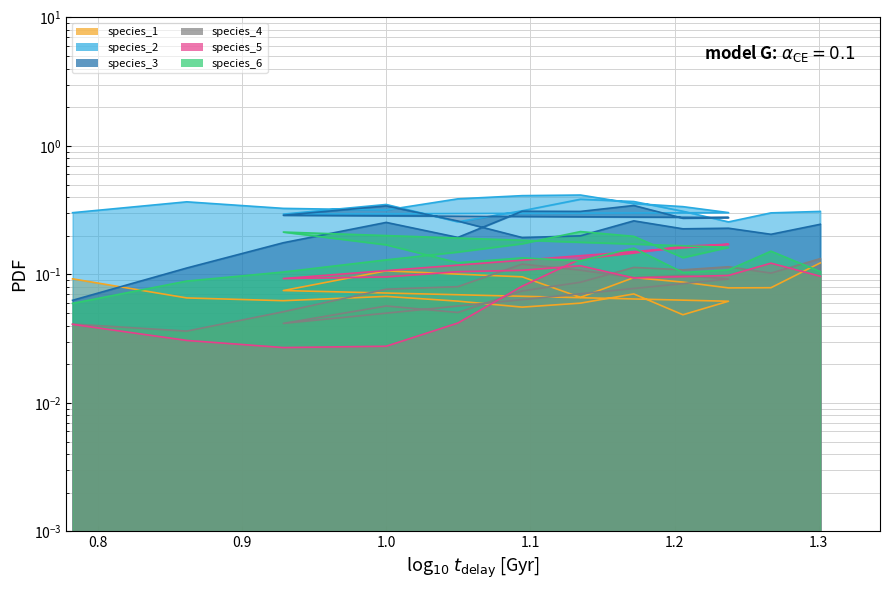

At how many categories does at least one series exceed 0?

20